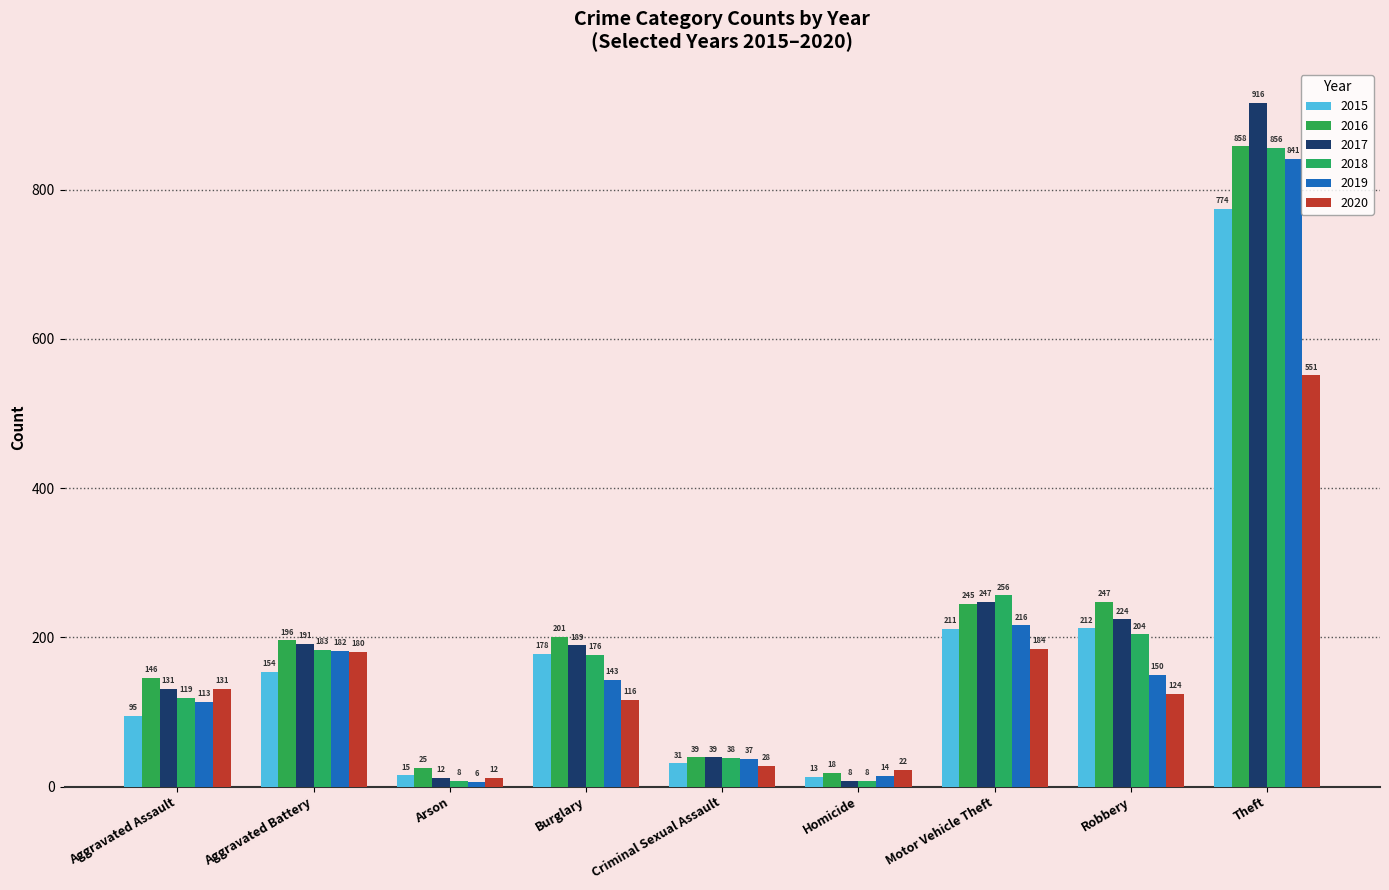

Rank the categories by 2018 value from lowest to highest.

Arson, Homicide, Criminal Sexual Assault, Aggravated Assault, Burglary, Aggravated Battery, Robbery, Motor Vehicle Theft, Theft